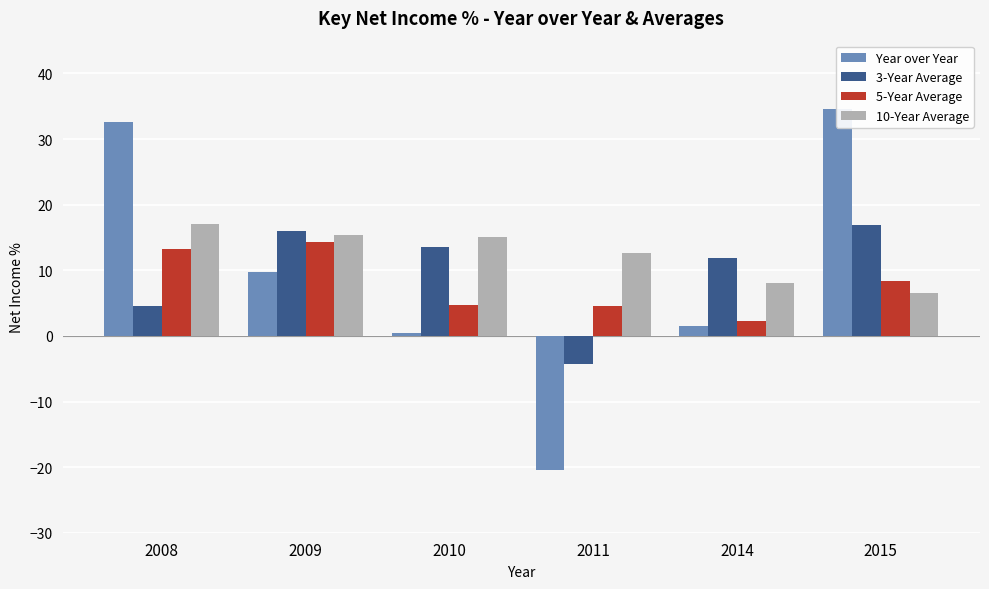

Reading left to right, extract all data points from this chart.

Year over Year: 32.5	9.8	0.5	-20.4	1.5	34.5
3-Year Average: 4.5	16.0	13.5	-4.2	11.9	16.9
5-Year Average: 13.2	14.3	4.7	4.5	2.3	8.4
10-Year Average: 17.1	15.4	15.1	12.6	8.1	6.6